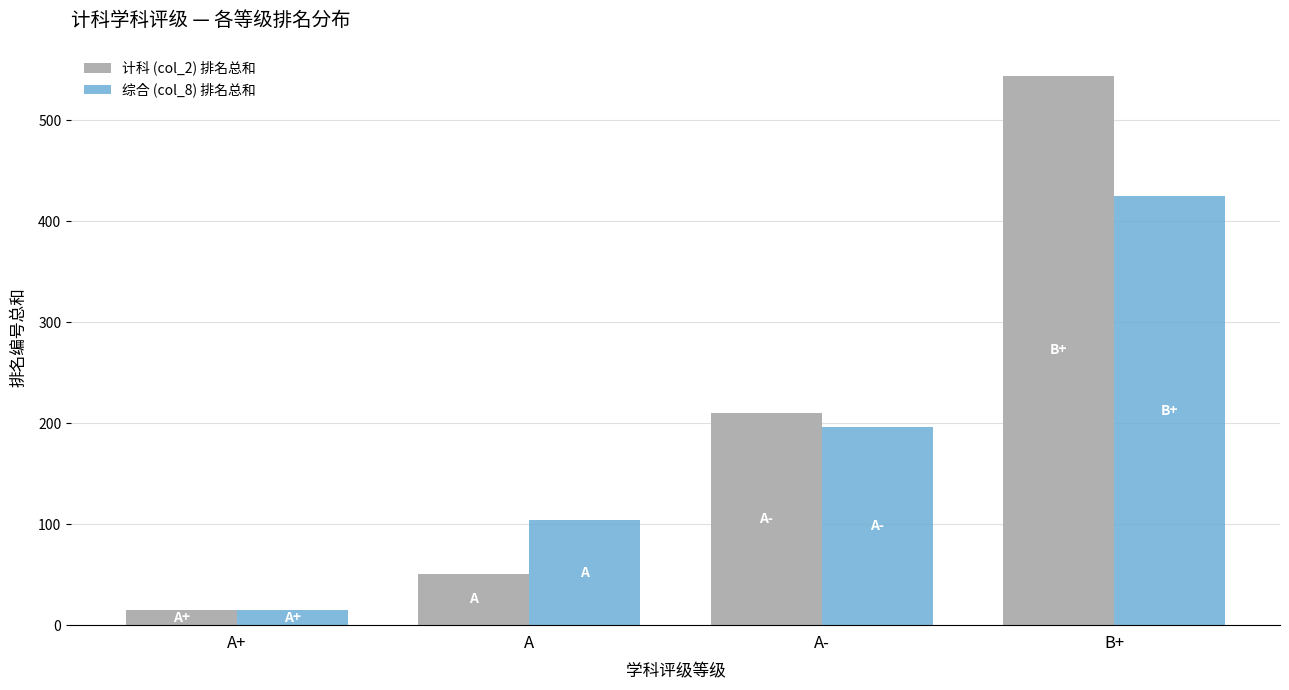

Rank the series by their average value, from lowest to highest.

综合 (col_8) 排名总和, 计科 (col_2) 排名总和